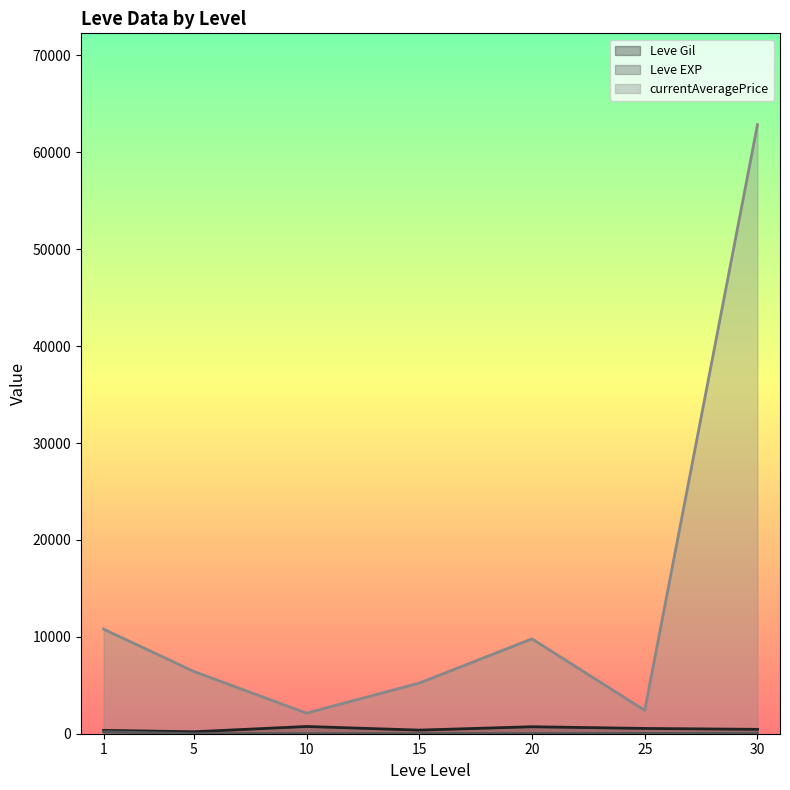

What value does the Leve EXP line series have at 30?

52.8